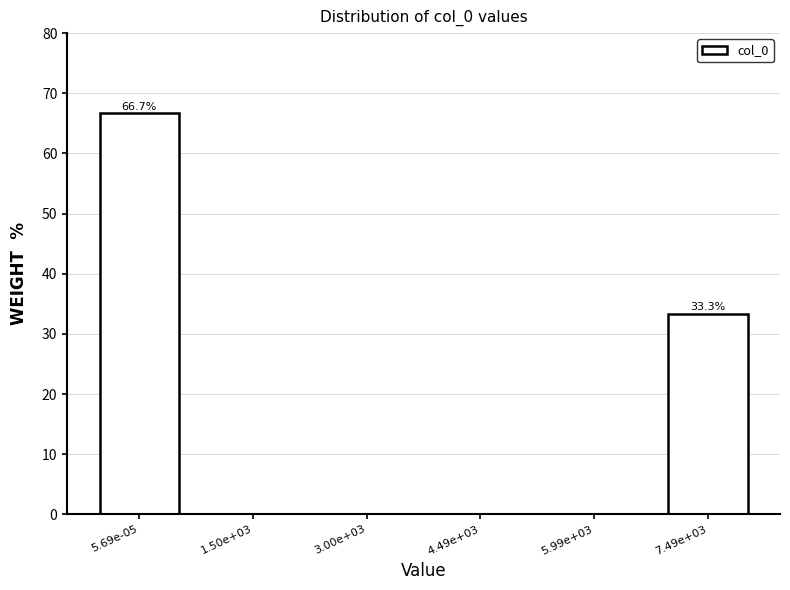

Reading left to right, what are all the values shown in this chart?

5.69e-05=66.7	1.50e+03=0.0	3.00e+03=0.0	4.49e+03=0.0	5.99e+03=0.0	7.49e+03=33.3